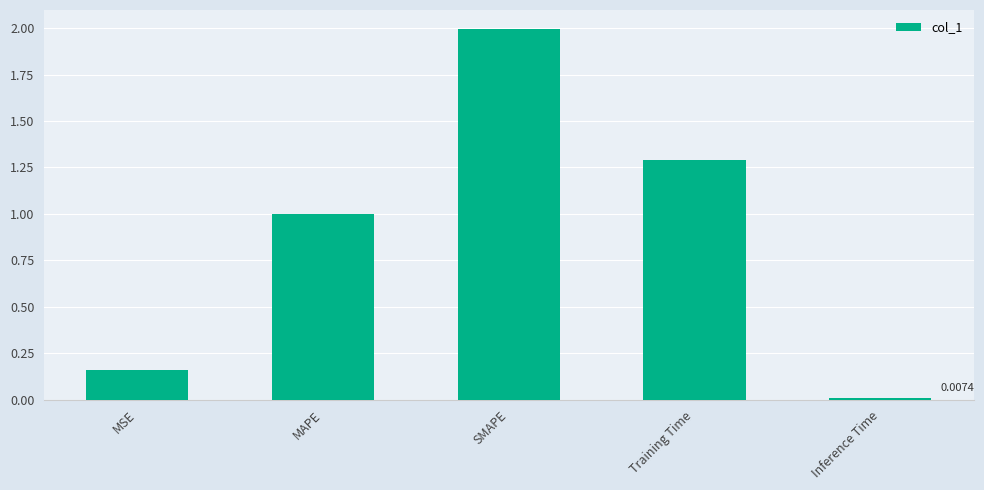

Which has a higher value, SMAPE or MSE?

SMAPE